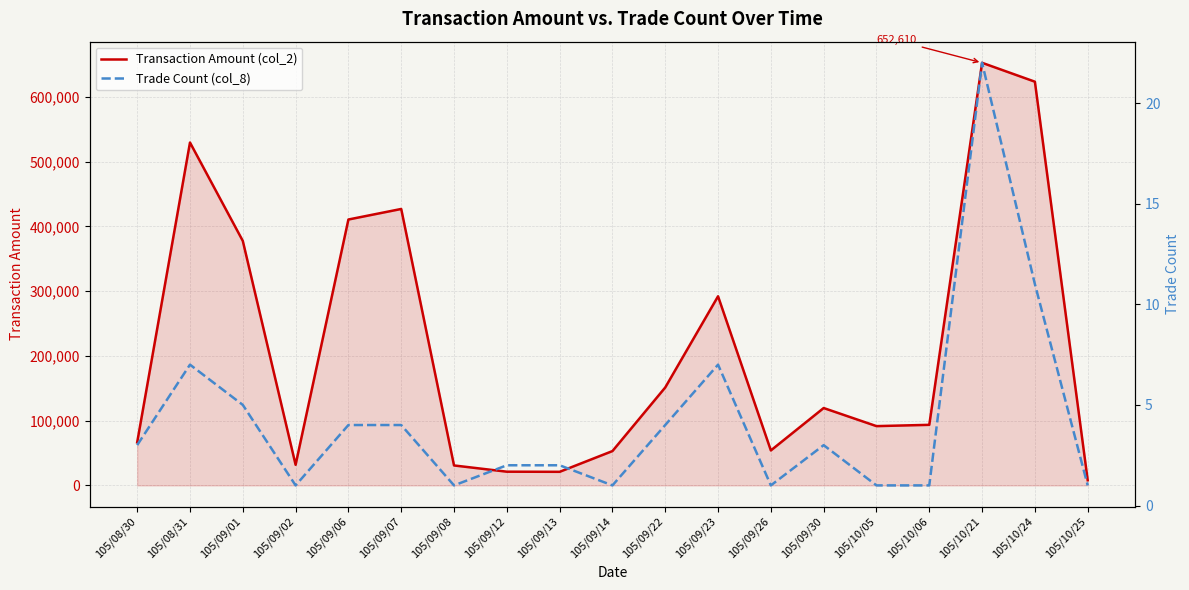

What are all the series names shown in the legend?

Transaction Amount (col_2), Trade Count (col_8)